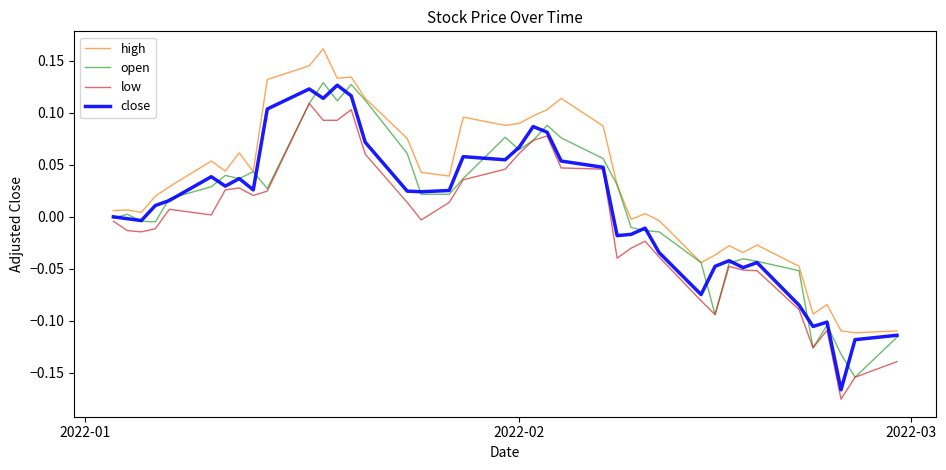

True or false: low and high intersect in this chart.

False